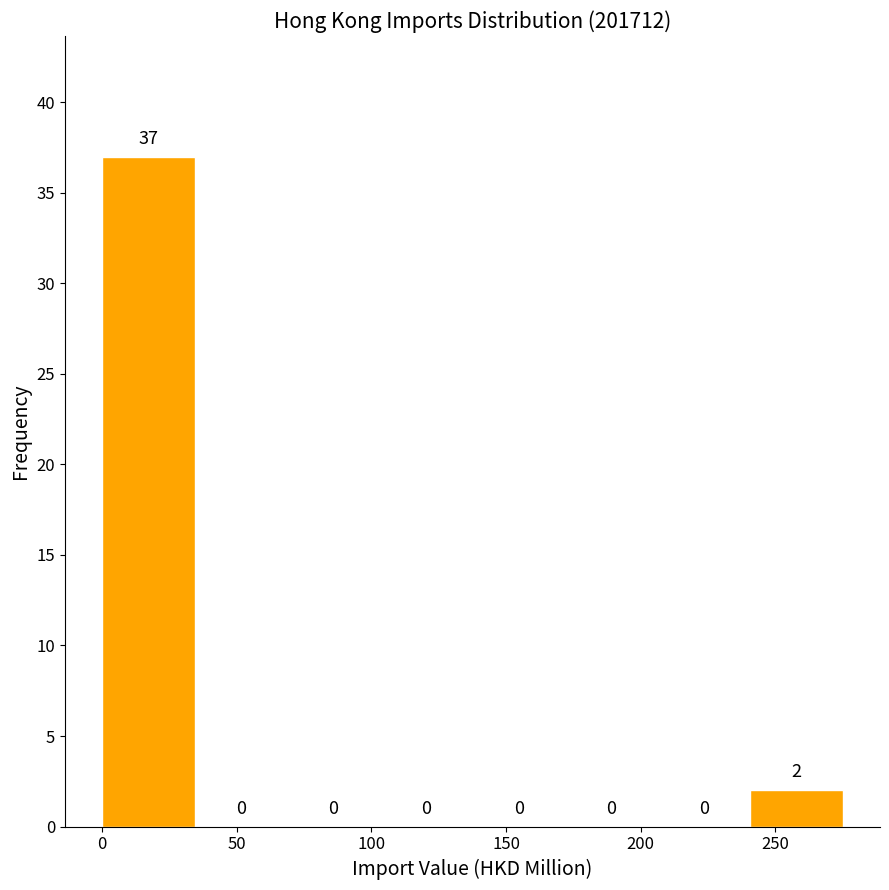

Reading left to right, transcribe this chart: for each bar, give the range it covers on the x-axis and its height. The bar edges are not printed on the chart, so give them approximately, as read against the axis.

0 to 35: 37
35 to 70: 0
70 to 105: 0
105 to 140: 0
140 to 170: 0
170 to 205: 0
205 to 240: 0
240 to 275: 2